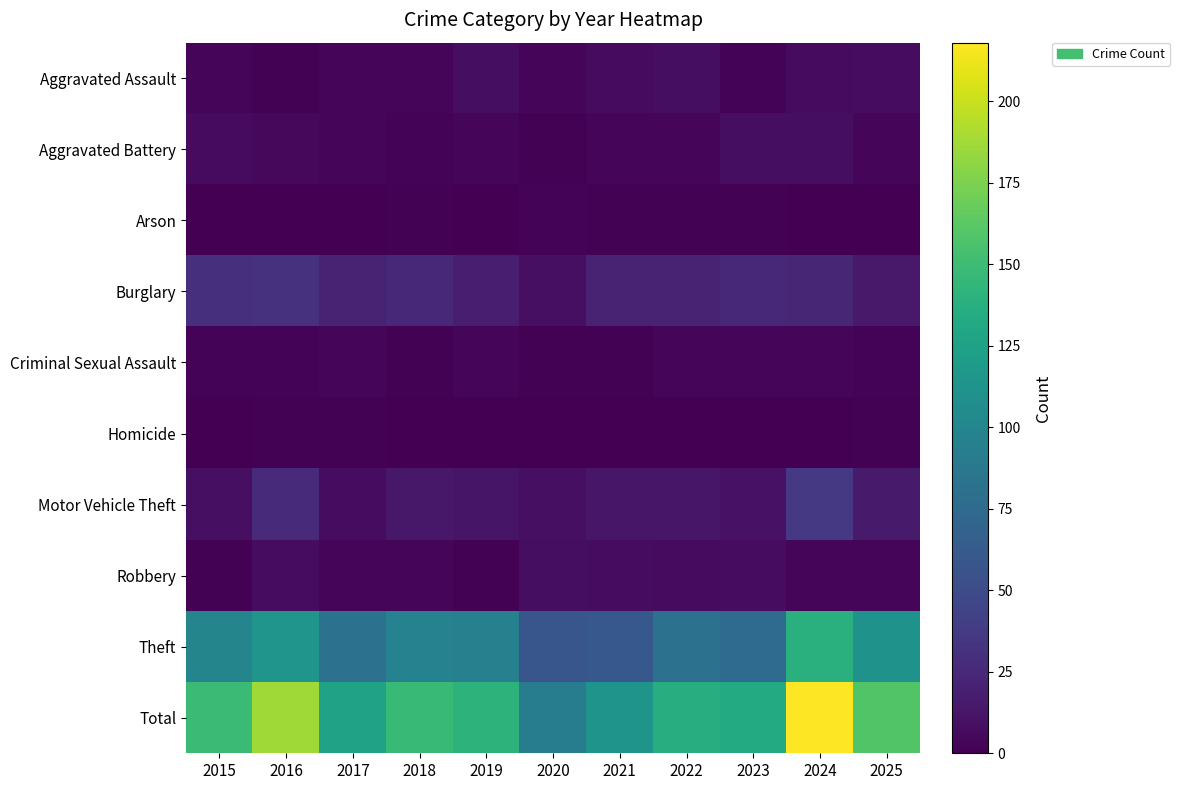

At which category does the chart reach its minimum across all series?

2015